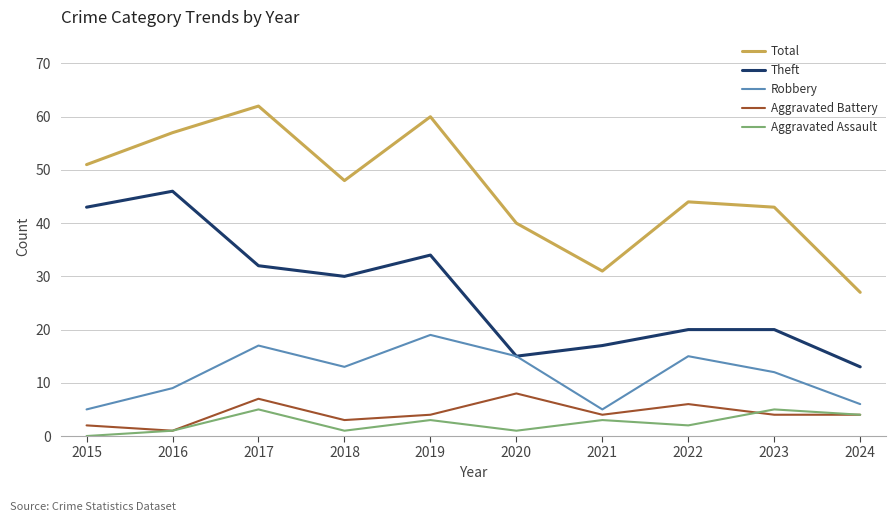

At which category is the sum across all series the highest?

2017